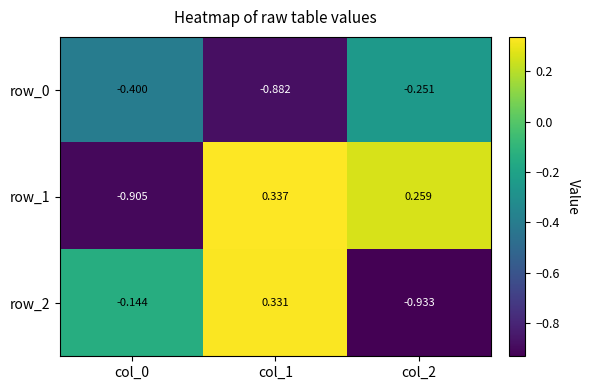

Is the value of row_0 at col_0 greater than the value of row_2 at col_2?

Yes